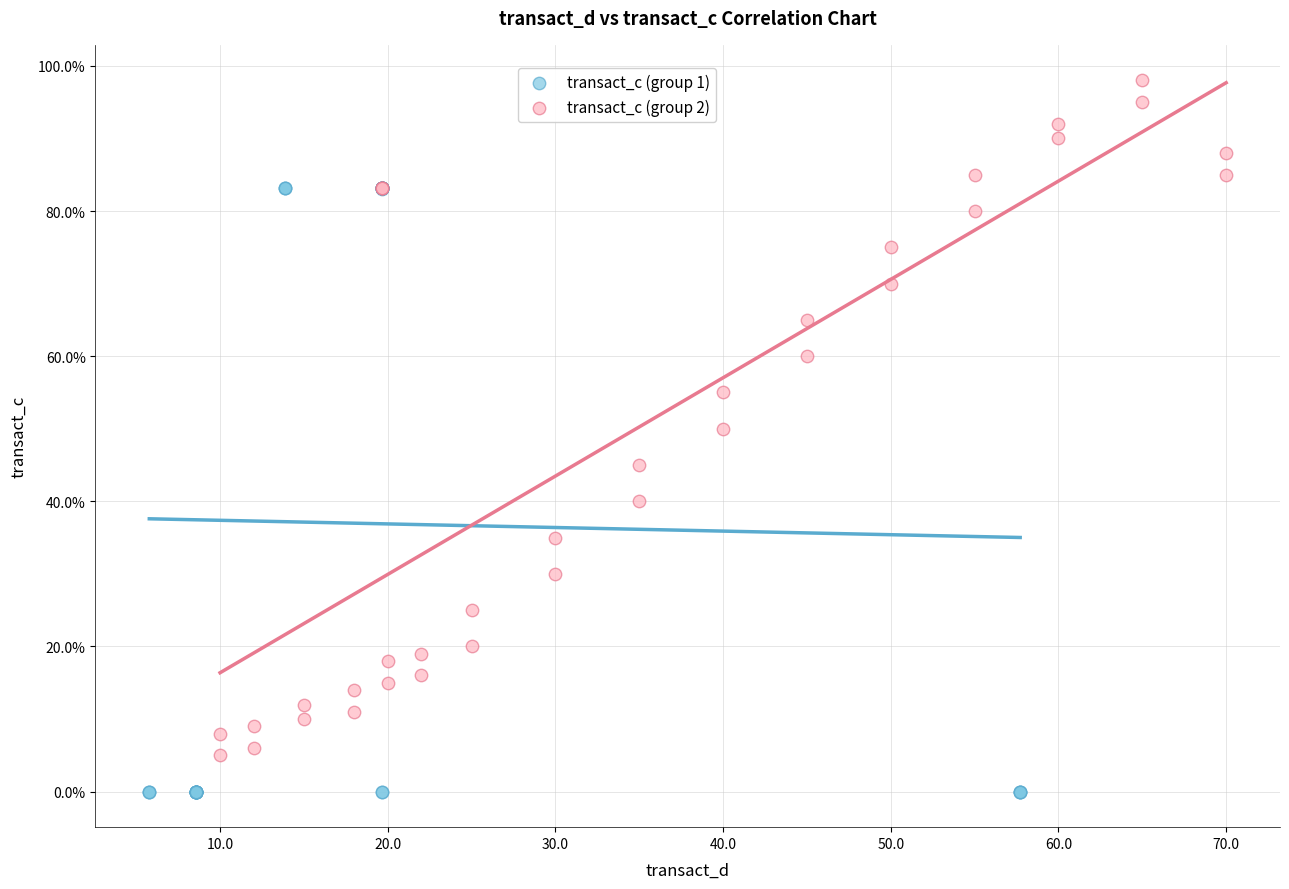

Which series has the widest spread of Y values?

transact_c (group 2)